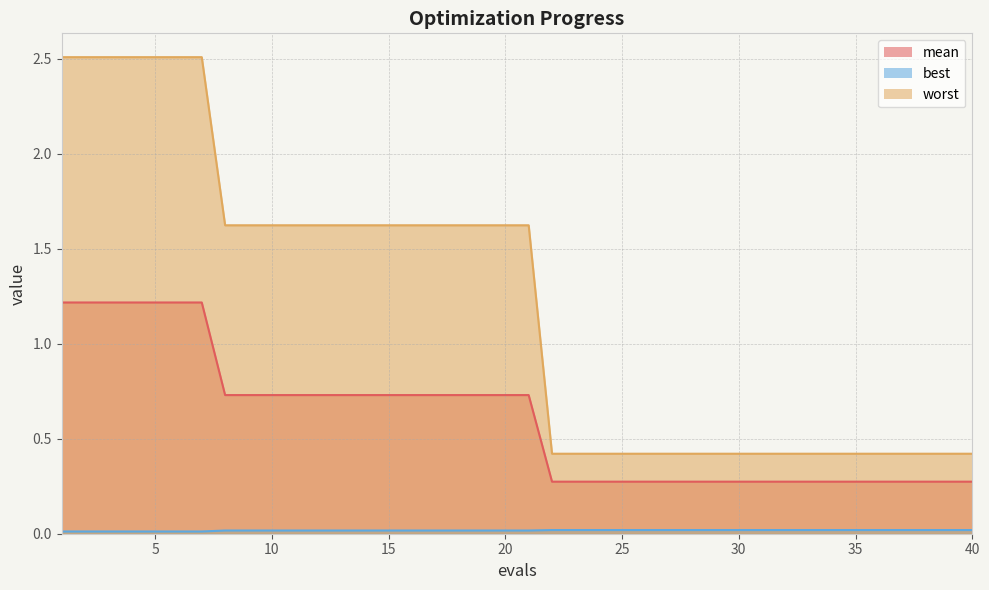

What is the average value of the mean series?

0.6